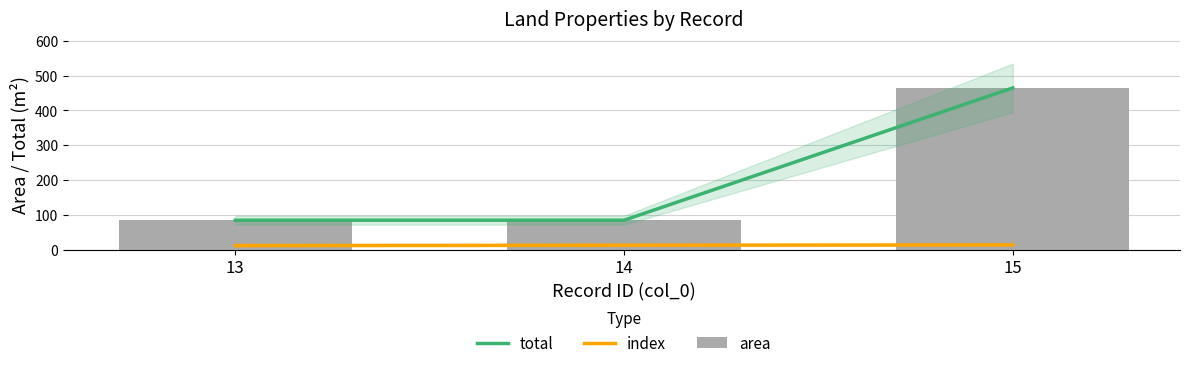

Does the chart contain stacked bars?

No